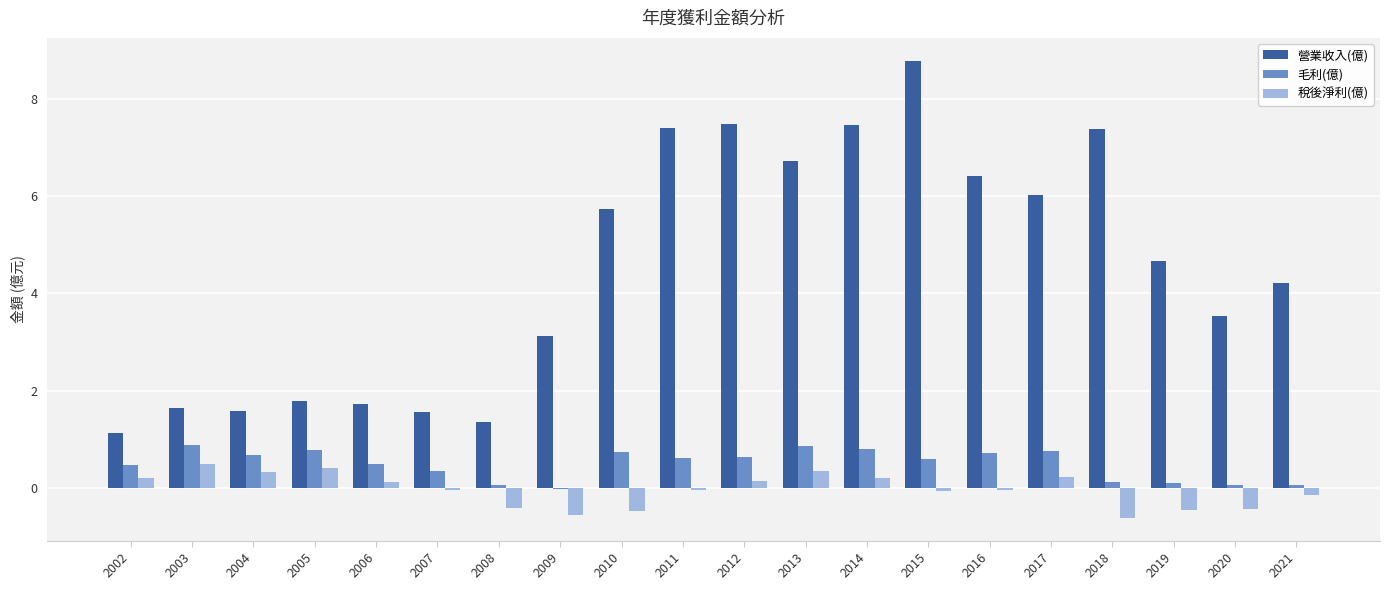

What is the sum of all 毛利(億) values?

9.8